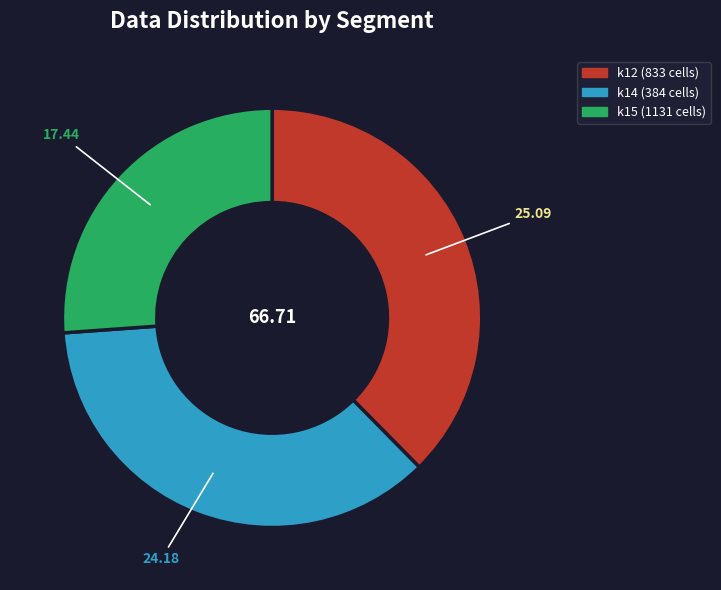

Is there a majority slice in this chart?

No